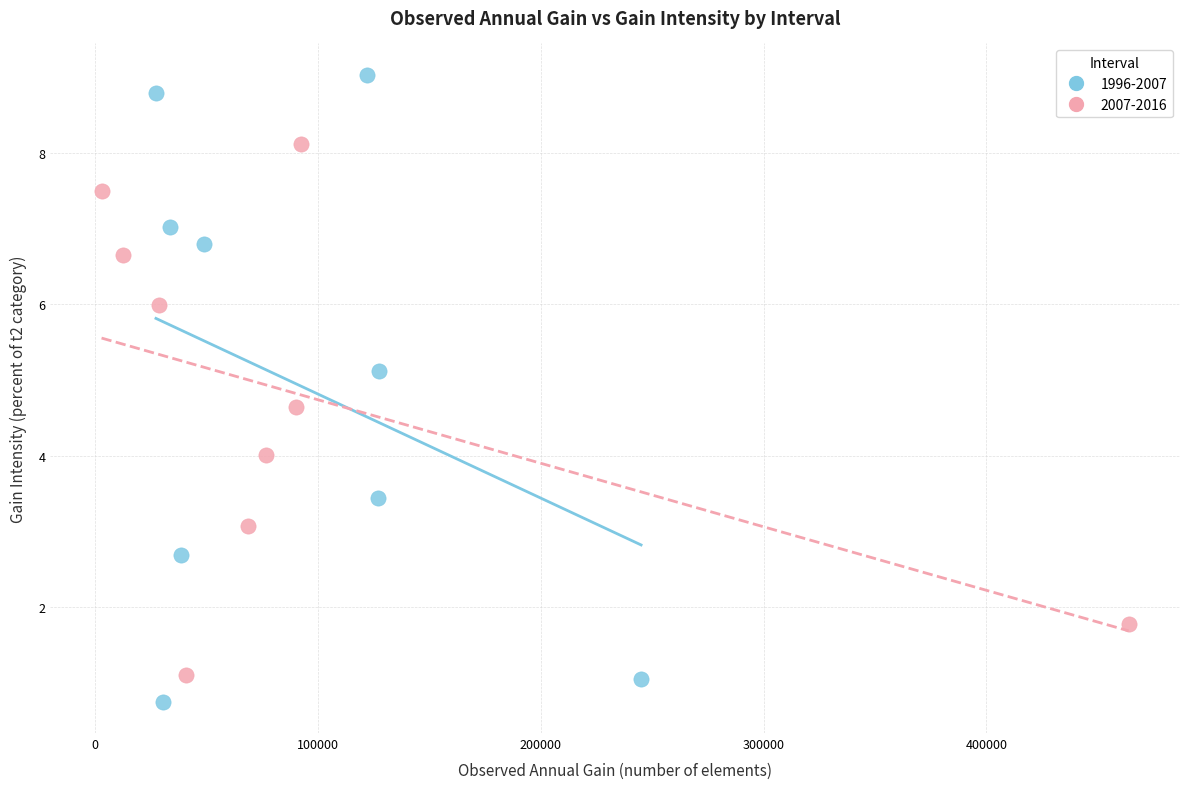

Which series contains the highest Y value?

1996-2007